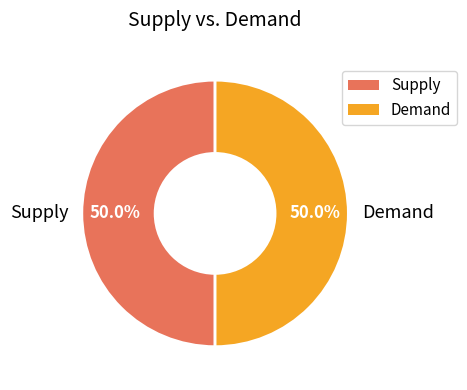

What percentage do Demand and Supply together represent?

100.0%